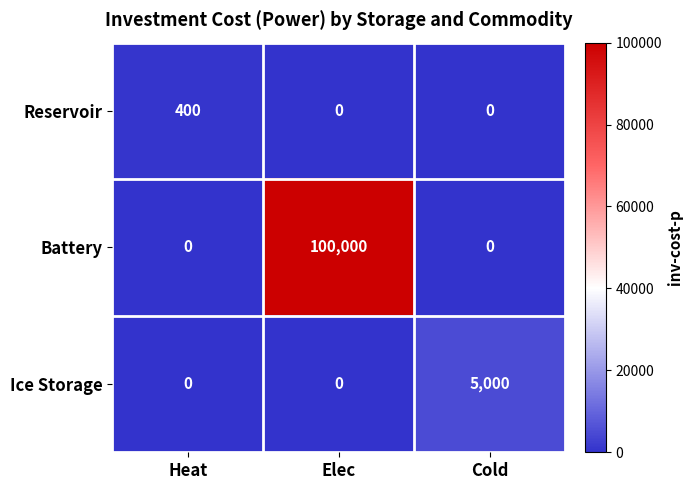

What is the total value across all series at Heat?

400